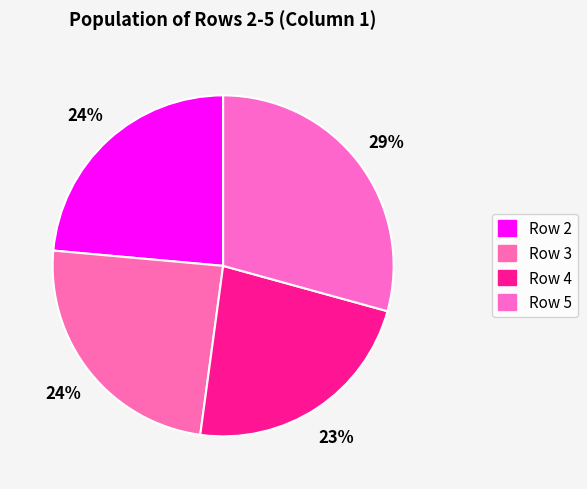

To the nearest percent, what is the average slice percentage?

25%